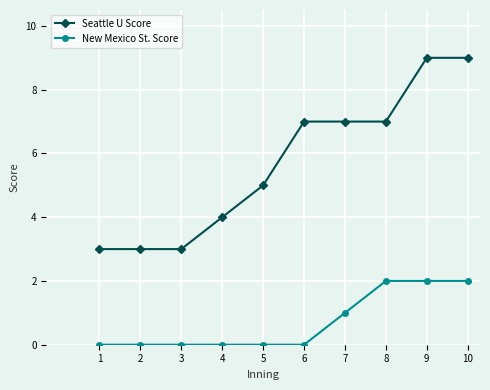

Between 2 and 10, which series saw the biggest shift?

Seattle U Score